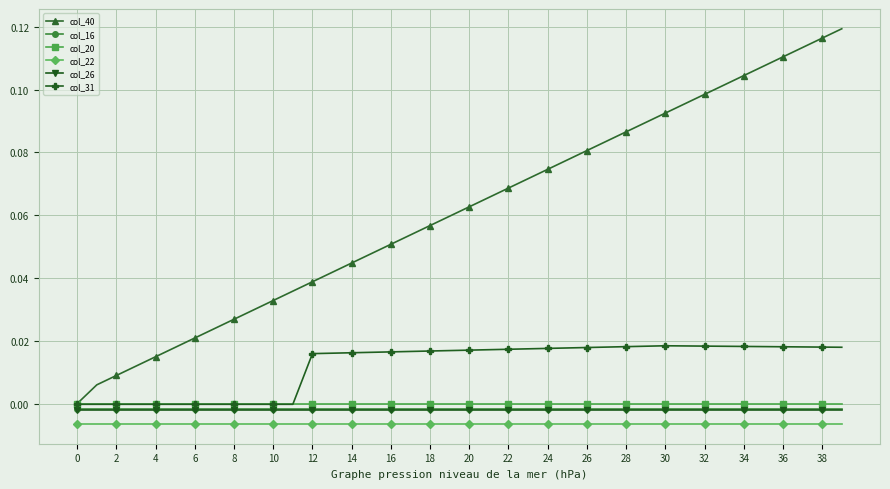

Which series has the largest range (max minus min)?

col_40